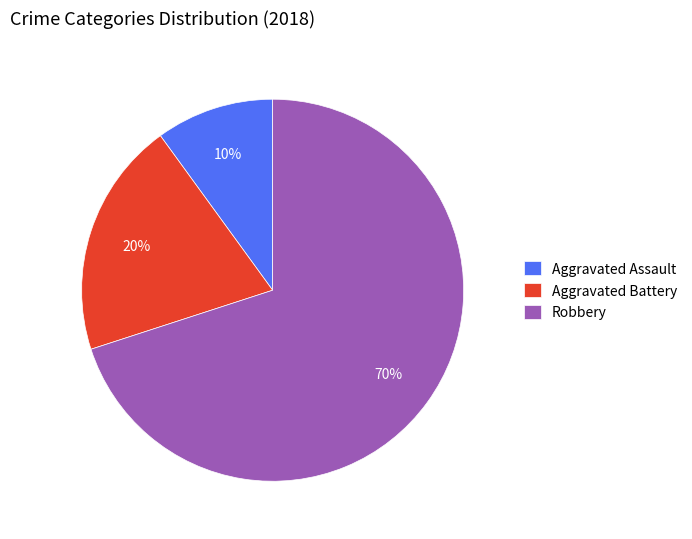

To the nearest percent, what is the average slice percentage?

33%